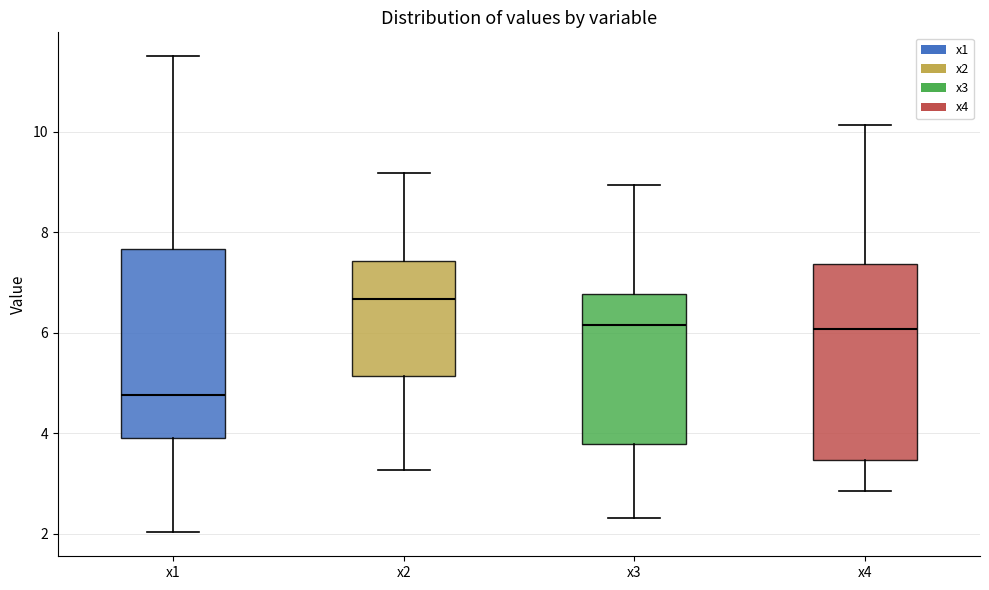

Which box's median line is the lowest?

x1